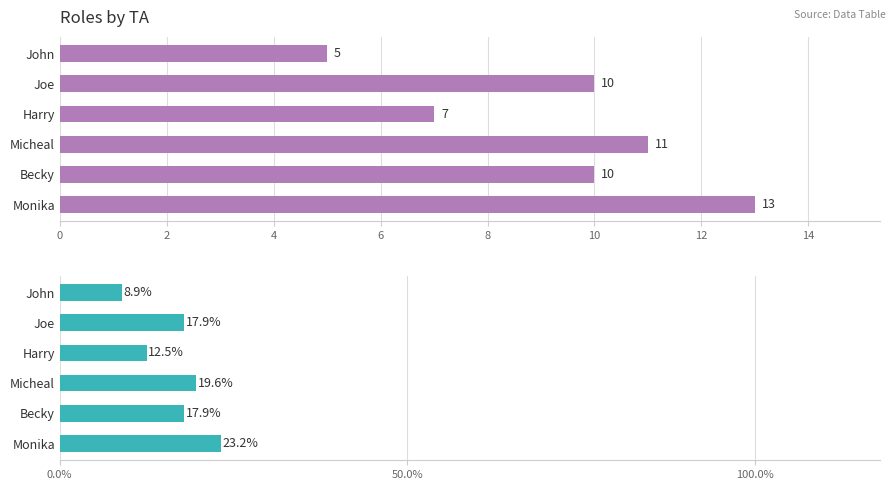

The value at Becky is 10. True or false?

True